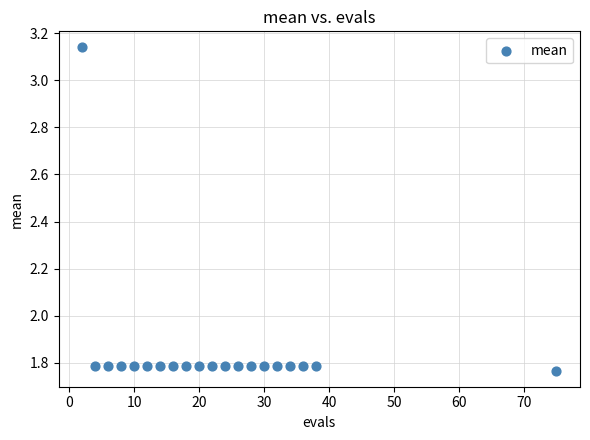

What is the range of X values (max minus min)?

73.0